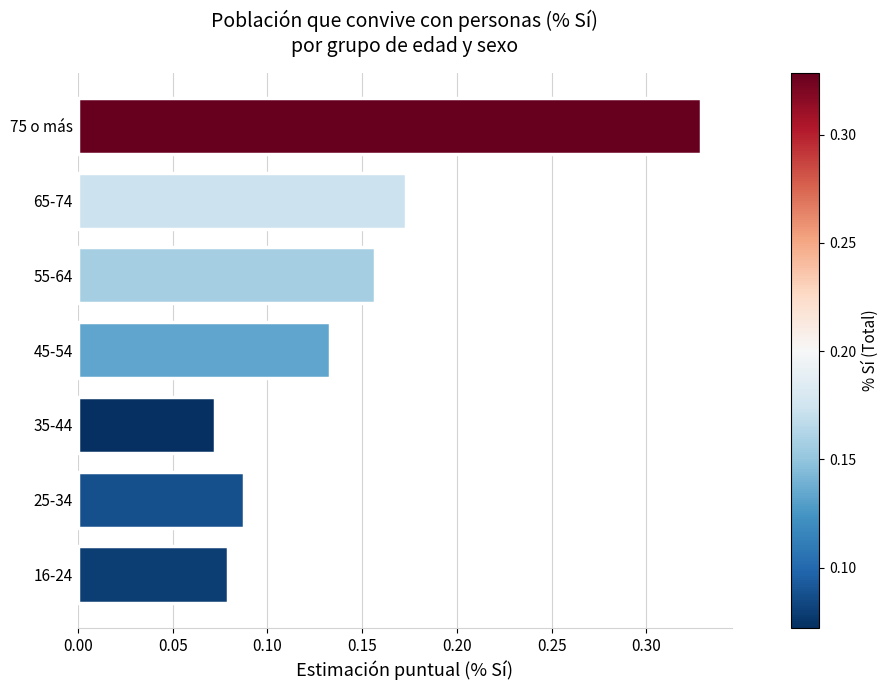

Which has a higher value, 75 o más or 65-74?

75 o más